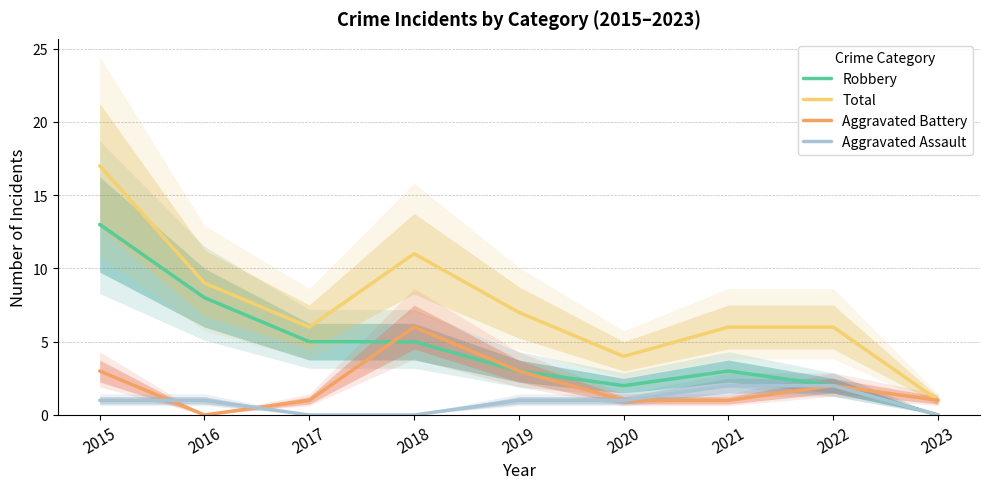

True or false: Aggravated Battery has a value of 1 at 2020.

True